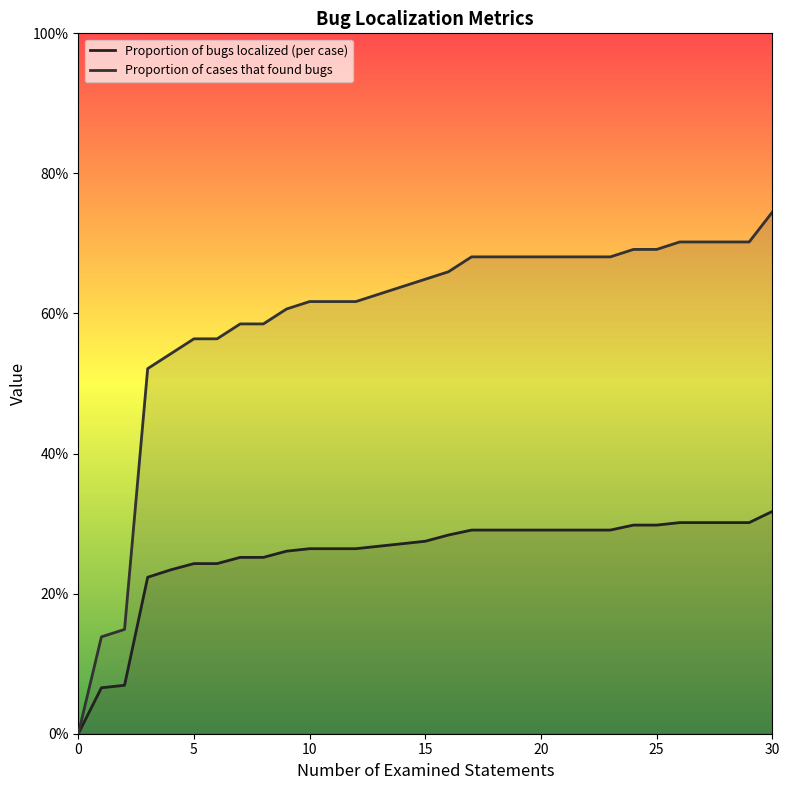

How many categories are shown in the chart?

31